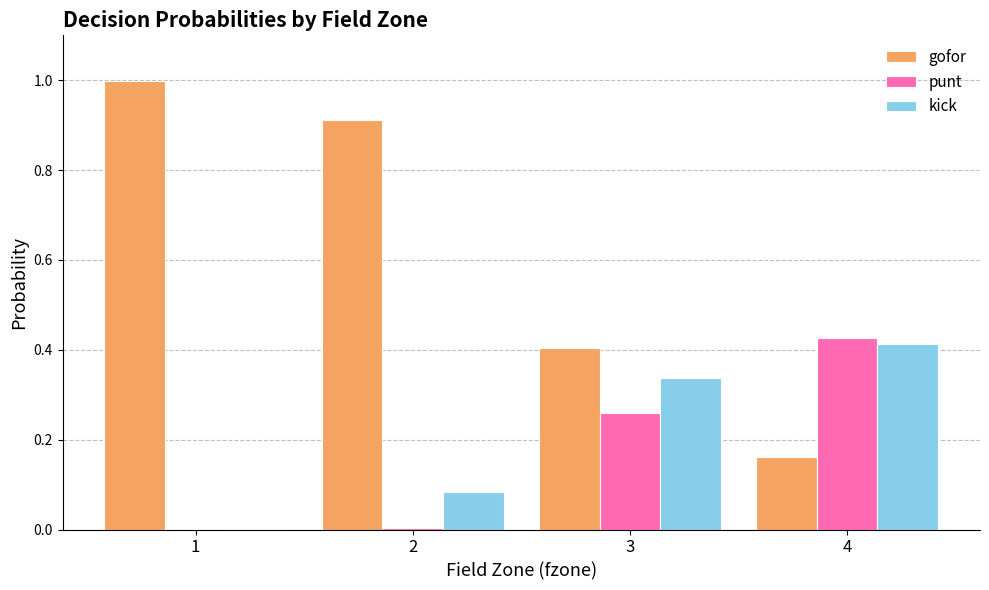

Are the bars grouped side by side (vs. stacked)?

Yes